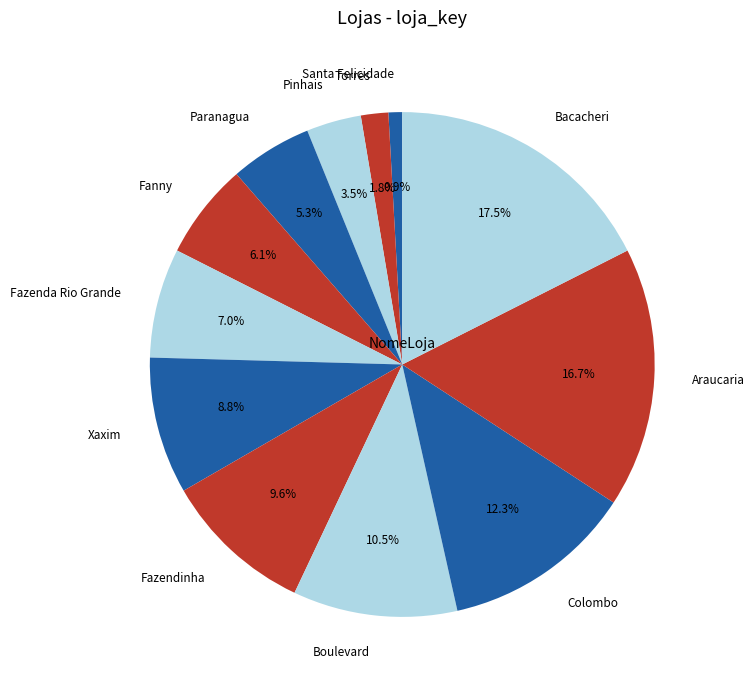

What percentage is the Paranagua slice, to the nearest percent?

5%